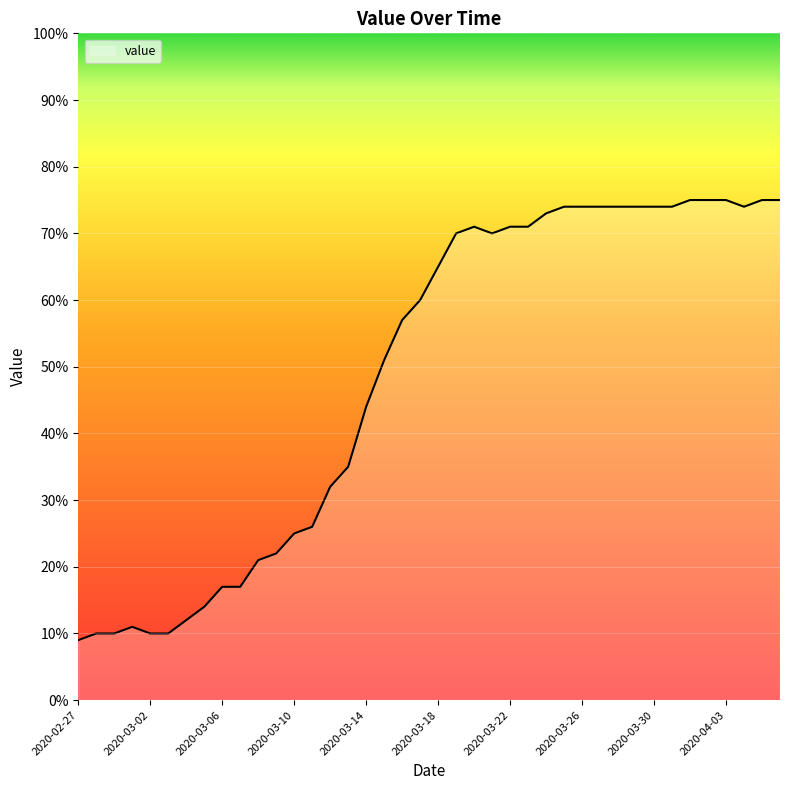

What is the difference between the values at 2020-03-27 and 2020-03-22?

3